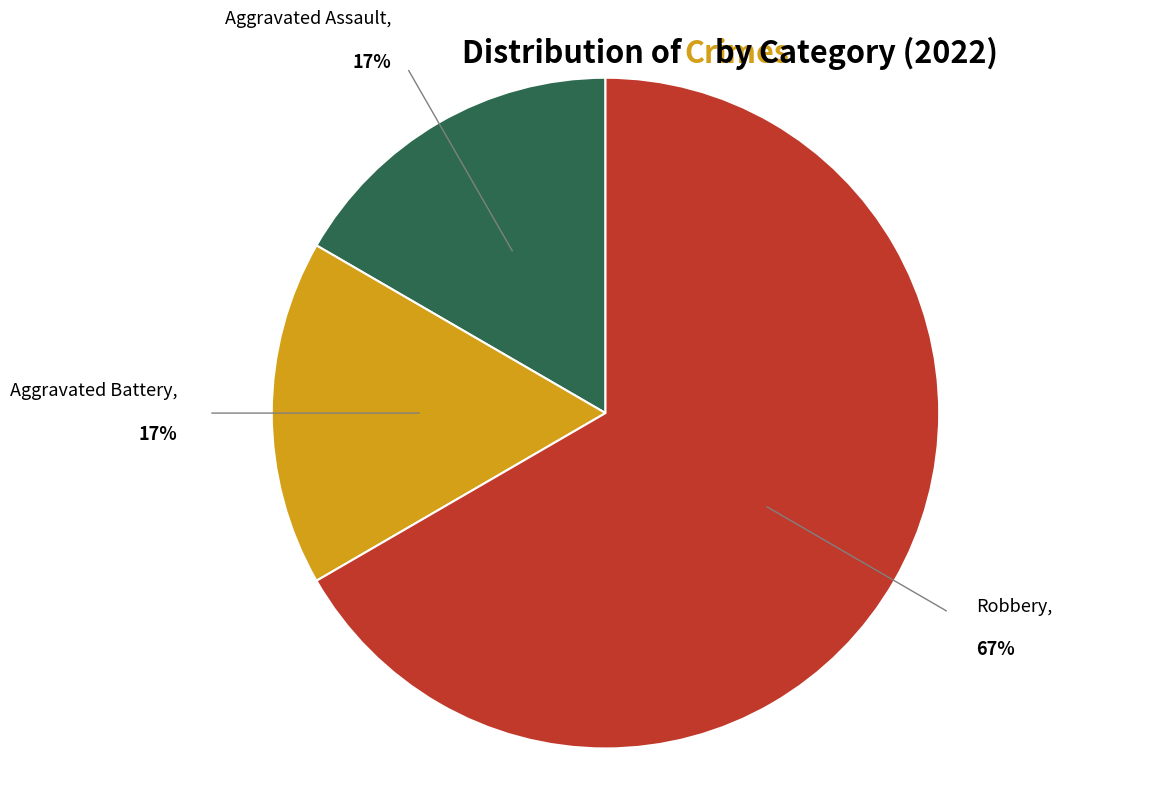

To the nearest percent, what is the average slice percentage?

33%